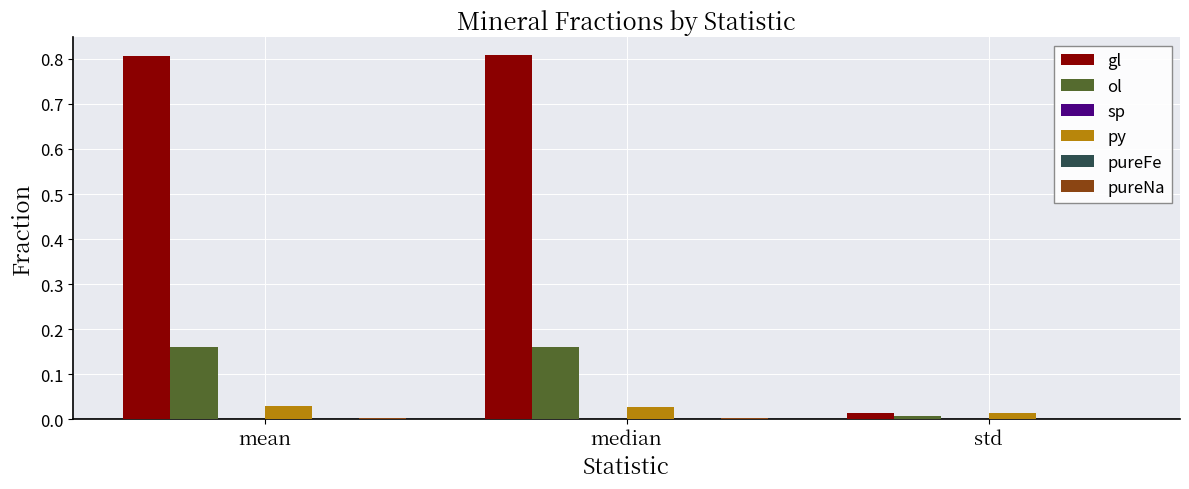

At how many categories does at least one series exceed 0?

3